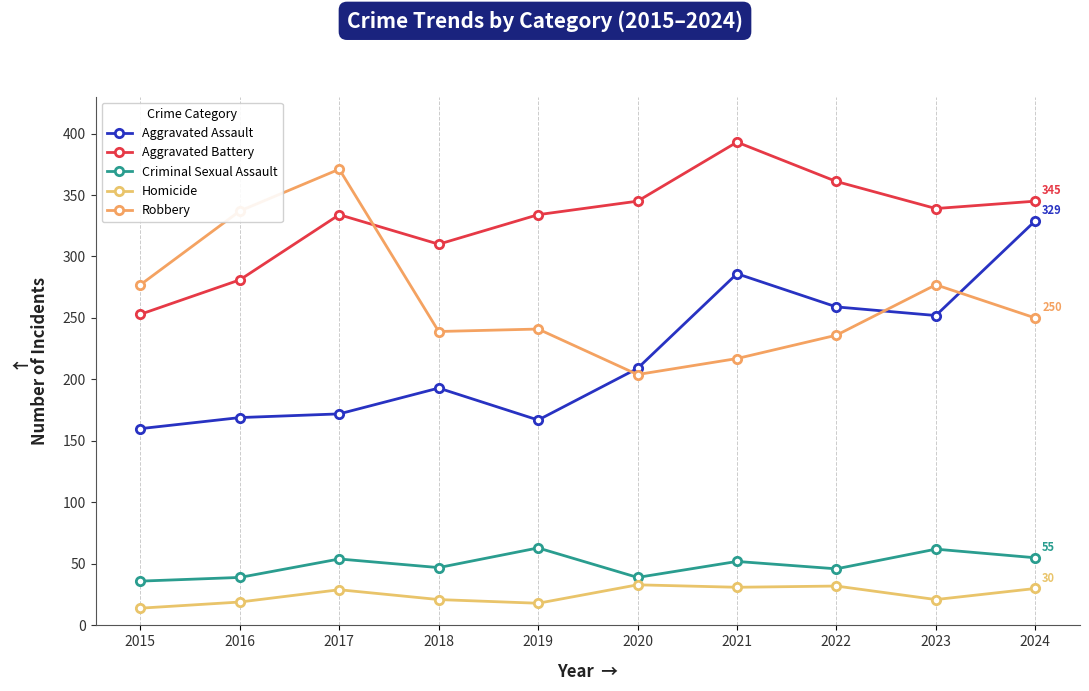

Reading left to right, extract all data points from this chart.

Aggravated Assault: 2015=160	2016=169	2017=172	2018=193	2019=167	2020=209	2021=286	2022=259	2023=252	2024=329
Aggravated Battery: 2015=253	2016=281	2017=334	2018=310	2019=334	2020=345	2021=393	2022=361	2023=339	2024=345
Criminal Sexual Assault: 2015=36	2016=39	2017=54	2018=47	2019=63	2020=39	2021=52	2022=46	2023=62	2024=55
Homicide: 2015=14	2016=19	2017=29	2018=21	2019=18	2020=33	2021=31	2022=32	2023=21	2024=30
Robbery: 2015=277	2016=337	2017=371	2018=239	2019=241	2020=204	2021=217	2022=236	2023=277	2024=250